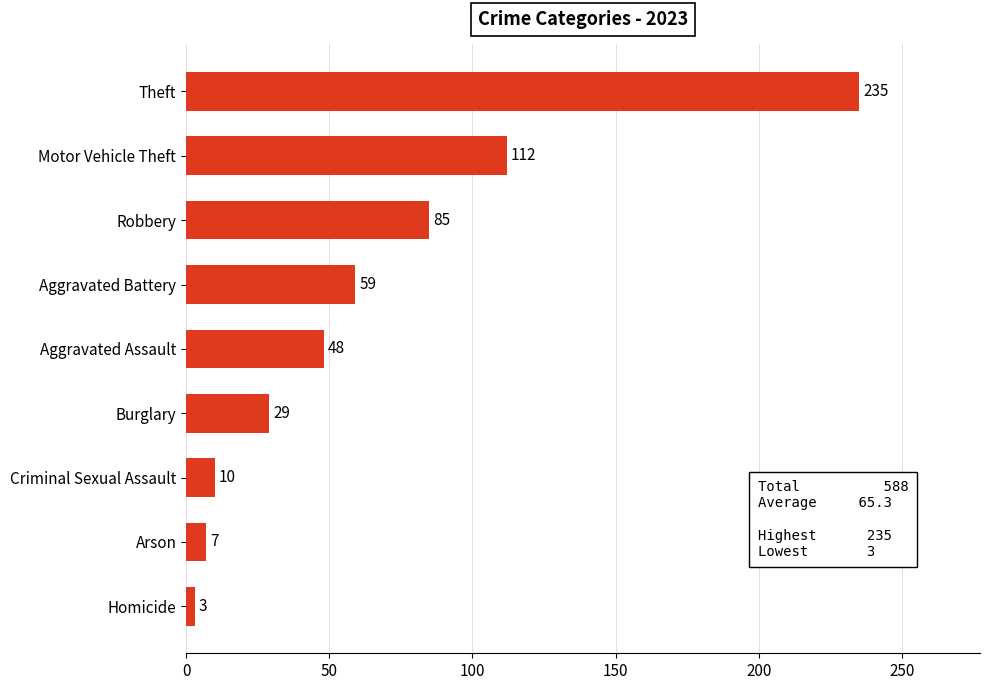

What is the change in value from Robbery to Theft?

+150